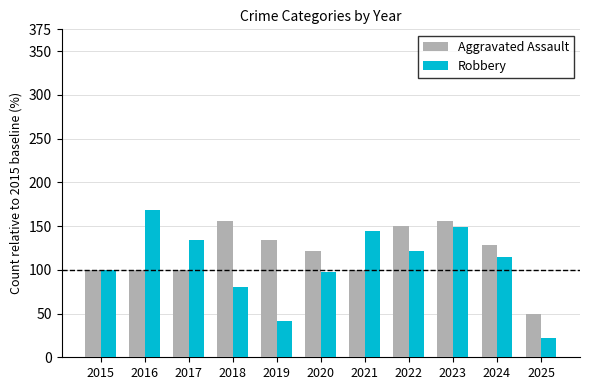

How many data points in Aggravated Assault are above 121?

6